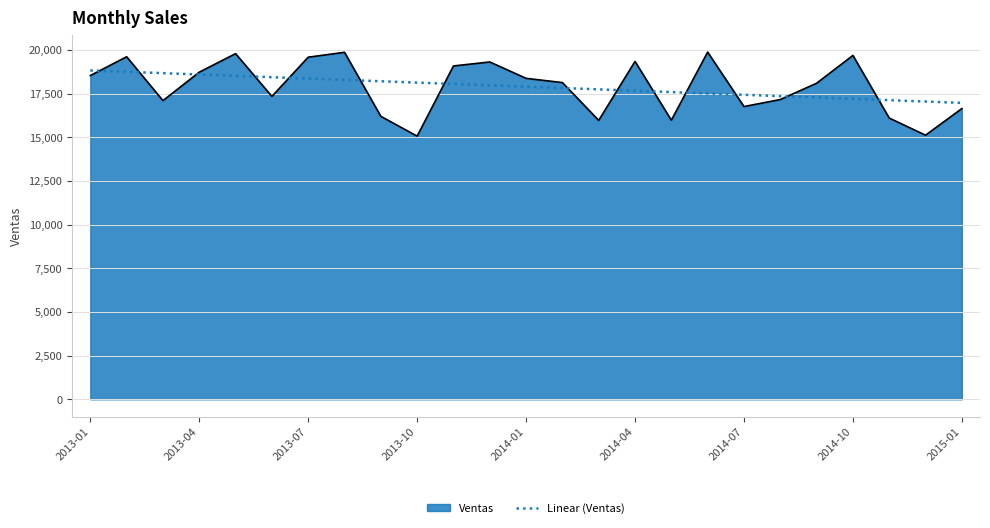

List the series in order of their peak value, highest first.

Ventas, Linear (Ventas)